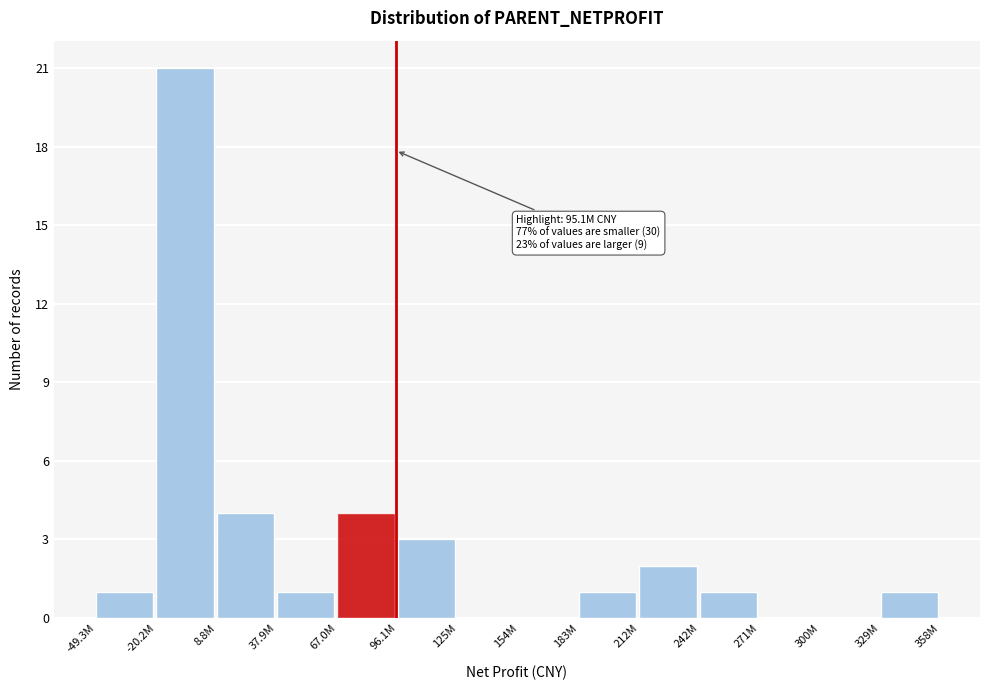

Reading left to right, what are all the values shown in this chart?

-49.3M=1	-20.2M=21	8.8M=4	37.9M=1	67.0M=4	96.1M=3	125M=0	154M=0	183M=1	212M=2	242M=1	271M=0	300M=0	329M=1